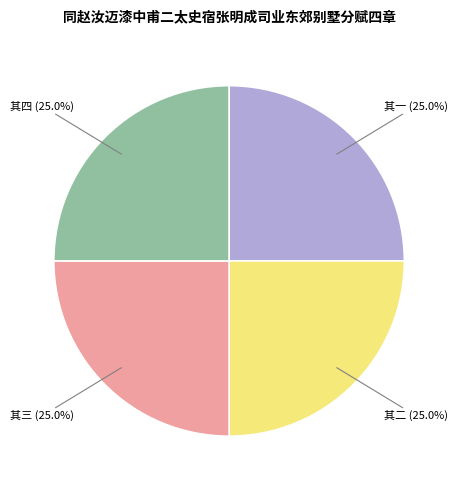

How many segments does this pie chart have?

4